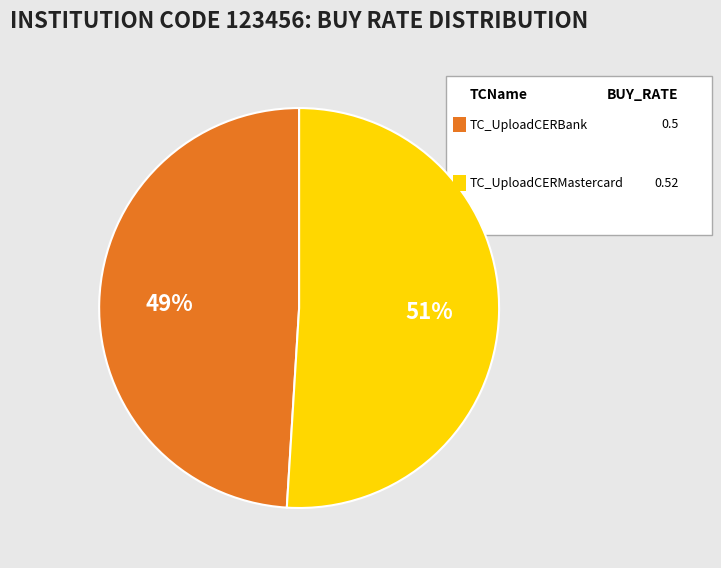

To the nearest percent, what is the average slice percentage?

50%